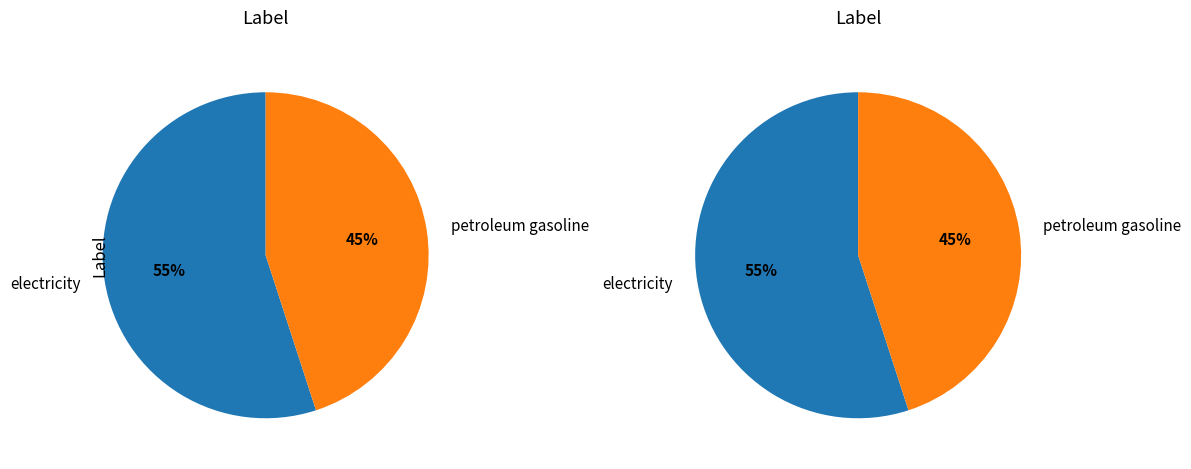

What is the smallest slice in the pie chart?

petroleum gasoline